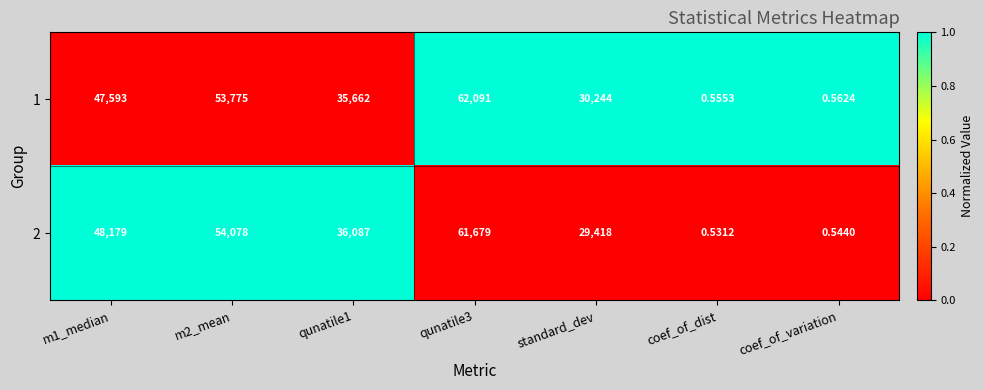

What is the greatest value displayed?

62091.0